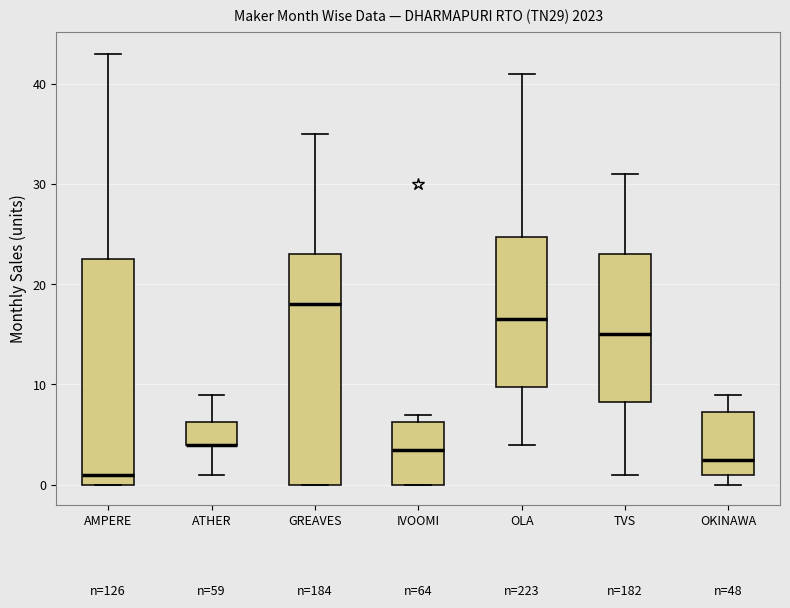

Reading left to right, read every box against the y-axis: the position of its median line, the range the box covers, and the ends of its whiskers. The values are not printed on the chart, so give them approximately, as read against the axis.

AMPERE: median 1, box 0 to 23, whiskers 0 to 43
ATHER: median 4 (drawn on the box's lower edge), box 4 to 6, whiskers 1 to 9
GREAVES: median 18, box 0 to 23, whiskers 0 to 35
IVOOMI: median 4, box 0 to 6, whiskers 0 to 7
OLA: median 17, box 10 to 25, whiskers 4 to 41
TVS: median 15, box 8 to 23, whiskers 1 to 31
OKINAWA: median 3, box 1 to 7, whiskers 0 to 9